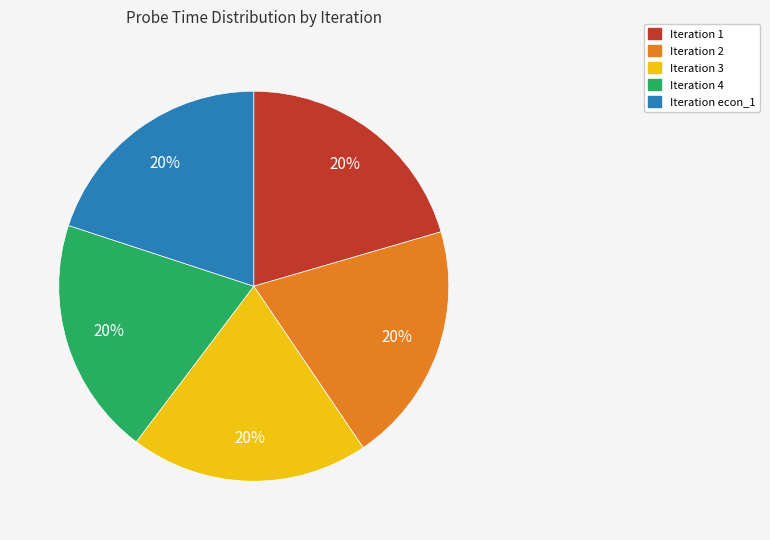

Count the number of slices in the pie.

5